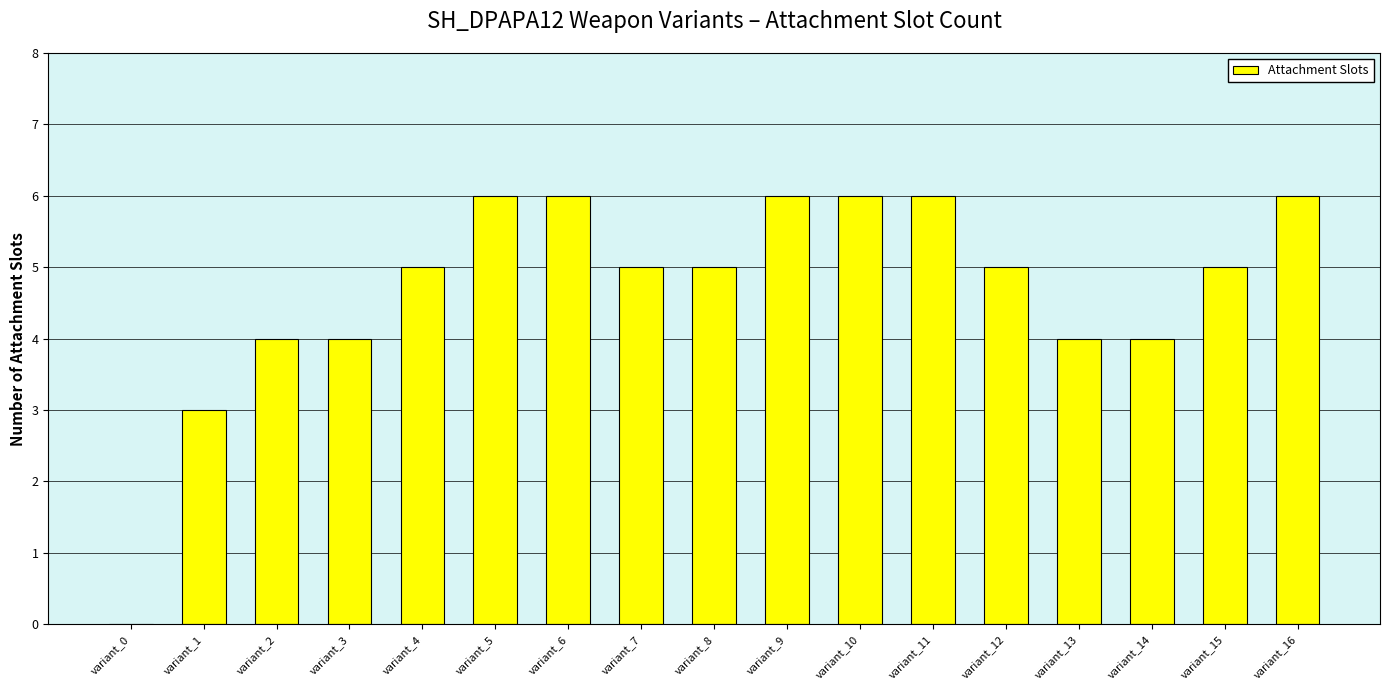

True or false: the data shows 1 at variant_9.

False